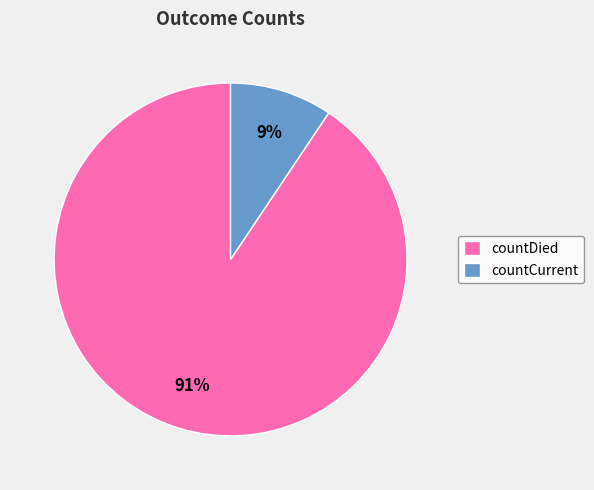

Is there a majority slice in this chart?

Yes